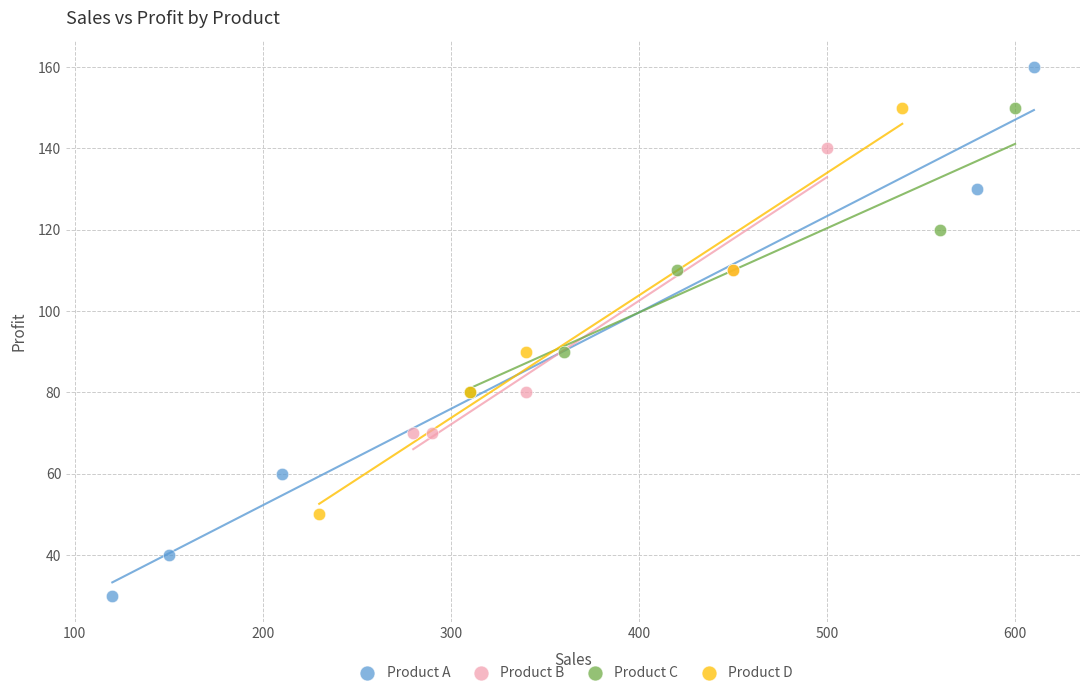

Which series reaches the minimum Y coordinate?

Product A